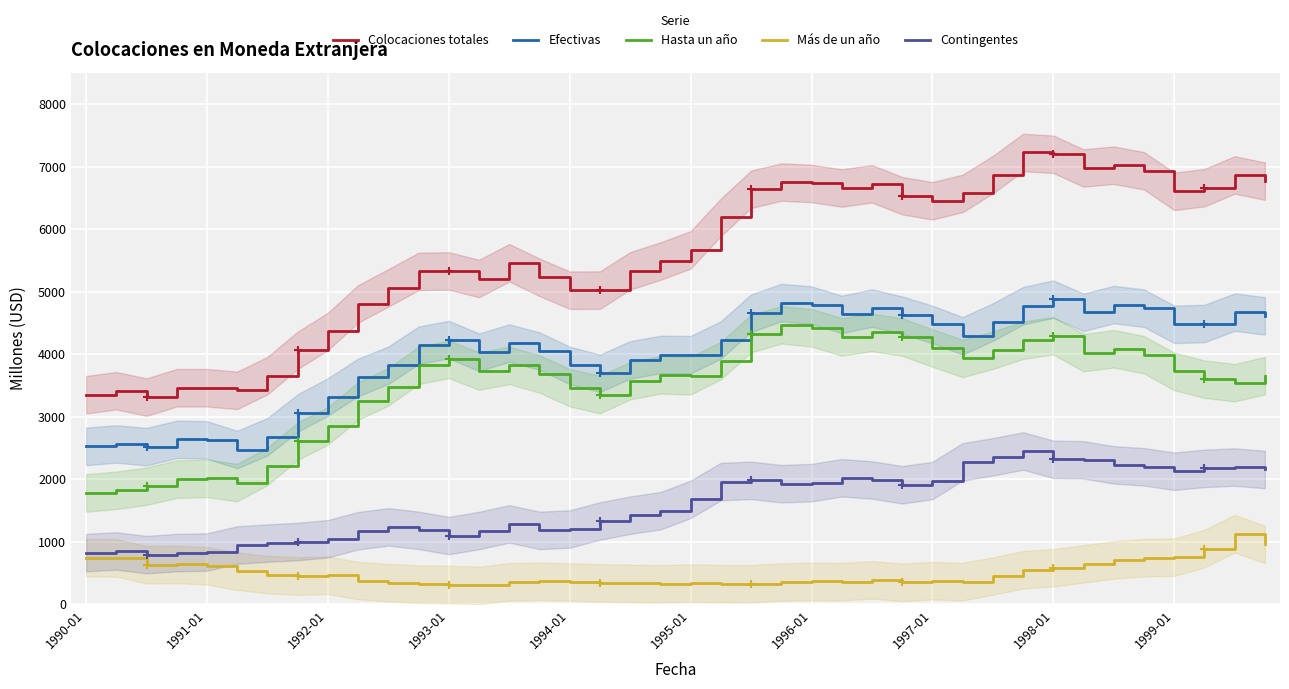

Reading left to right, extract all data points from this chart.

Colocaciones totales: 3351	3415	3313	3463	3463	3421	3657	4061	4363	4804	5060	5323	5331	5210	5462	5230	5023	5024	5333	5489	5668	6189	6636	6753	6730	6658	6725	6535	6453	6571	6872	7226	7197	6978	7022	6933	6604	6663	6866	6767
Efectivas: 2525	2563	2520	2637	2628	2474	2679	3058	3316	3628	3823	4141	4233	4031	4177	4049	3820	3693	3909	3994	3991	4227	4655	4825	4785	4636	4737	4624	4475	4293	4514	4775	4879	4669	4793	4735	4477	4490	4672	4612
Hasta un año: 1781	1822	1889	2000	2013	1946	2205	2608	2853	3250	3478	3819	3918	3729	3820	3683	3464	3353	3576	3668	3654	3898	4328	4470	4421	4276	4347	4274	4098	3932	4063	4223	4295	4024	4086	3991	3724	3600	3544	3656
Más de un año: 744	741	631	637	615	528	474	450	463	378	345	322	315	302	357	366	356	340	333	326	337	329	327	355	364	360	390	350	377	361	451	552	584	645	707	744	753	890	1128	956
Contingentes: 826	852	793	826	835	947	978	1003	1047	1176	1237	1182	1098	1179	1285	1181	1203	1331	1424	1495	1677	1962	1981	1928	1945	2022	1988	1911	1978	2278	2358	2451	2318	2309	2229	2198	2127	2173	2194	2155